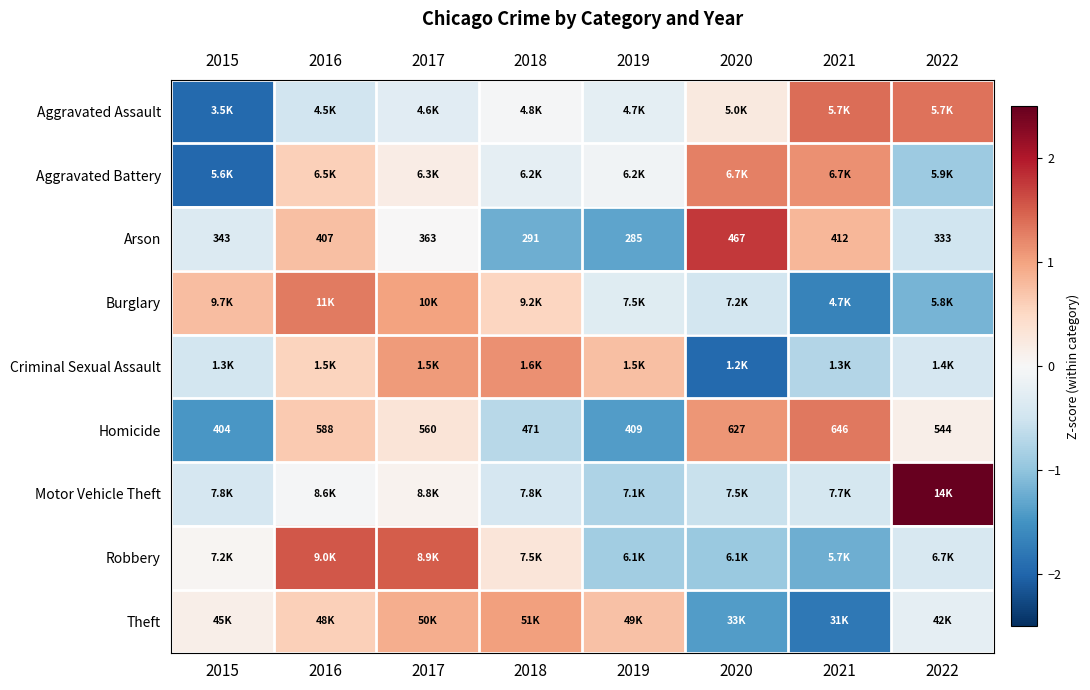

What is the spread (max minus min) of values at 2015?

2.7